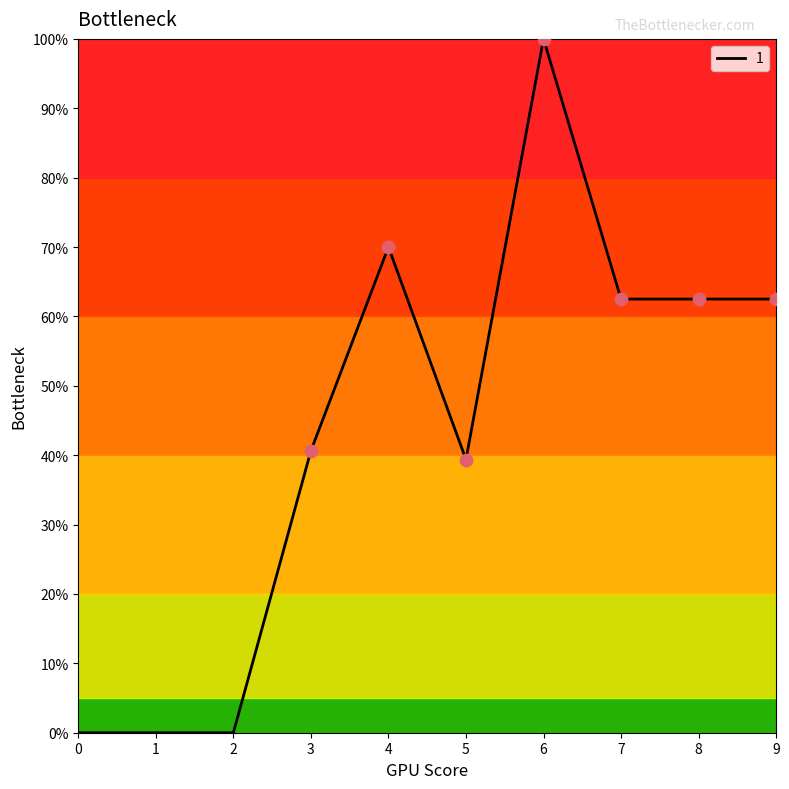

What is the change in value from 5 to 9?

+23.1